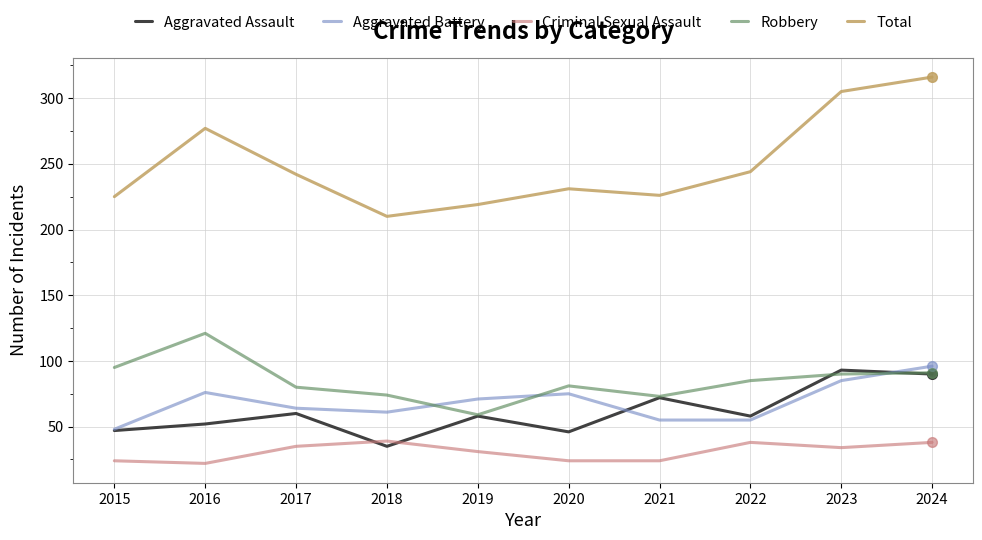

True or false: Total and Criminal Sexual Assault cross at least once.

False